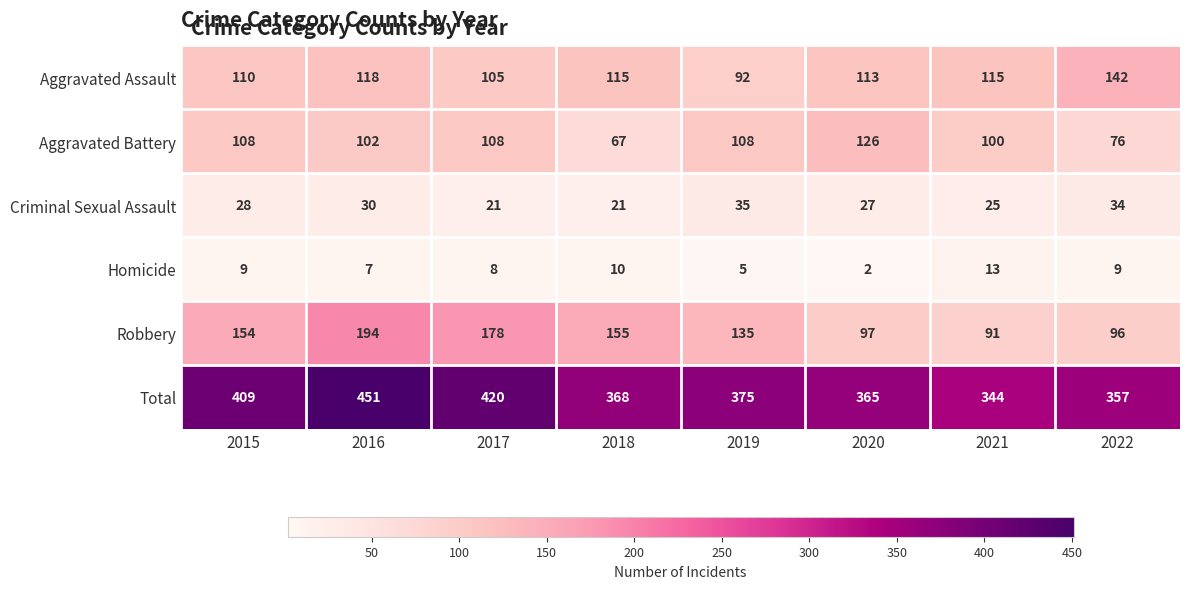

Which series has the largest range (max minus min)?

Total